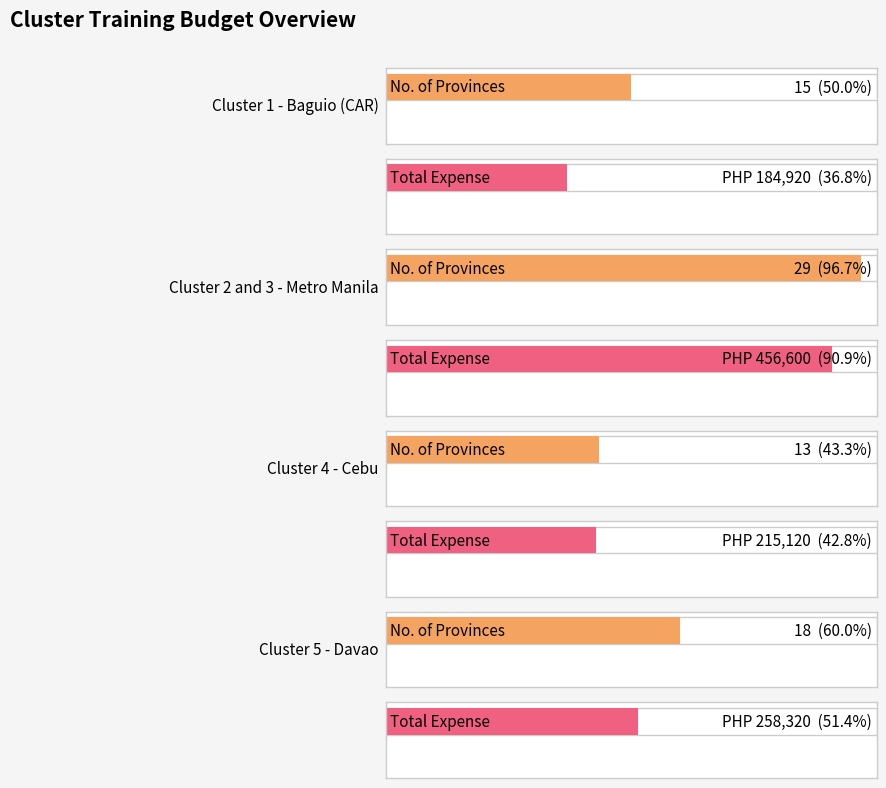

Rank the categories by value from highest to lowest.

Cluster 2 and 3 - Metro Manila, Cluster 5 - Davao, Cluster 1 - Baguio (CAR), Cluster 4 - Cebu